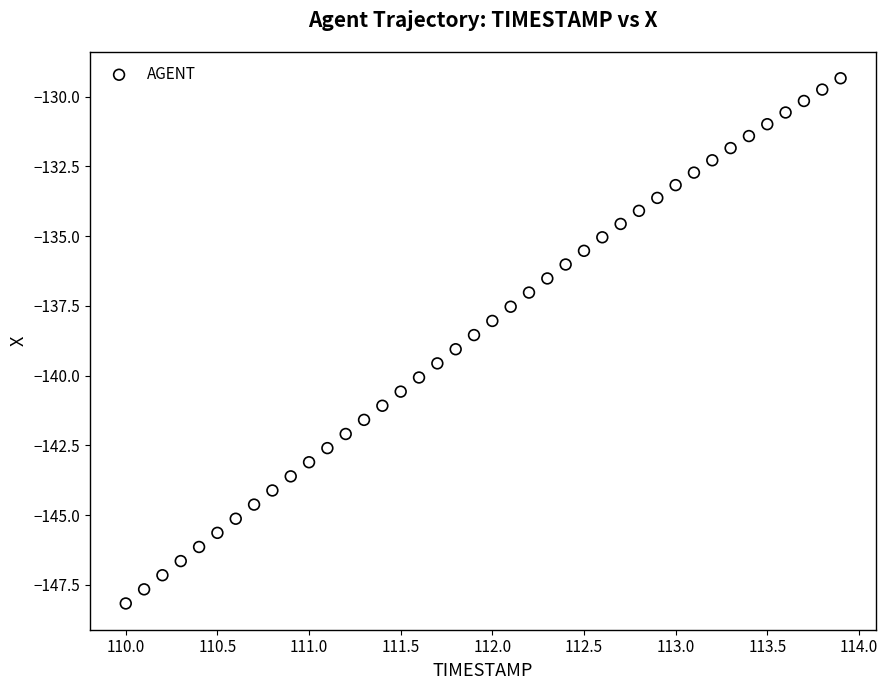

What is the range of Y values (max minus min)?

18.8